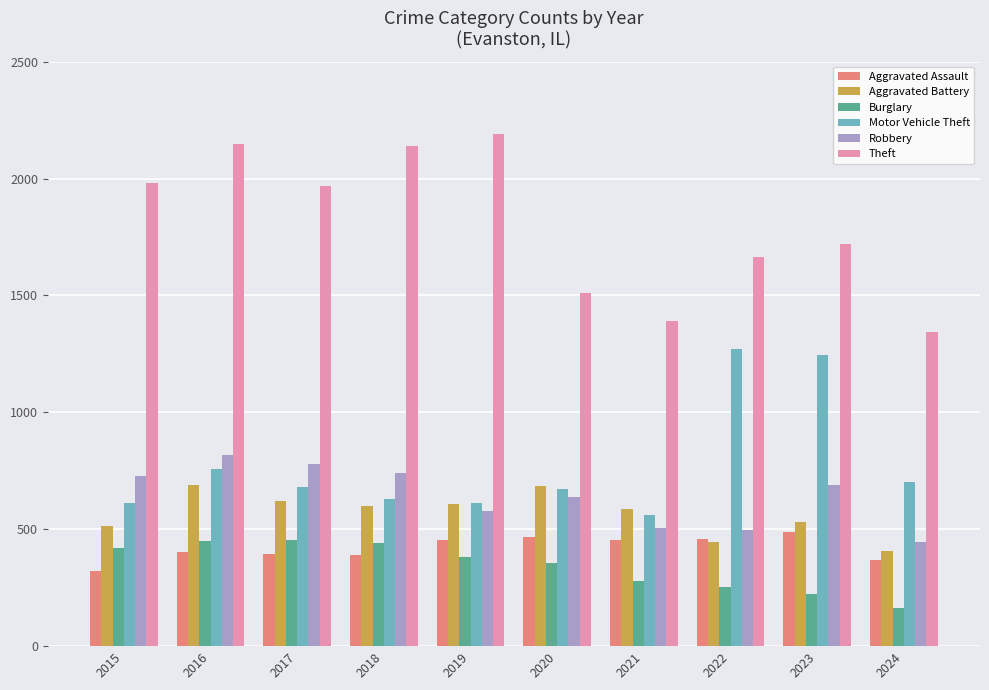

What is the sum of all Theft values?

18057